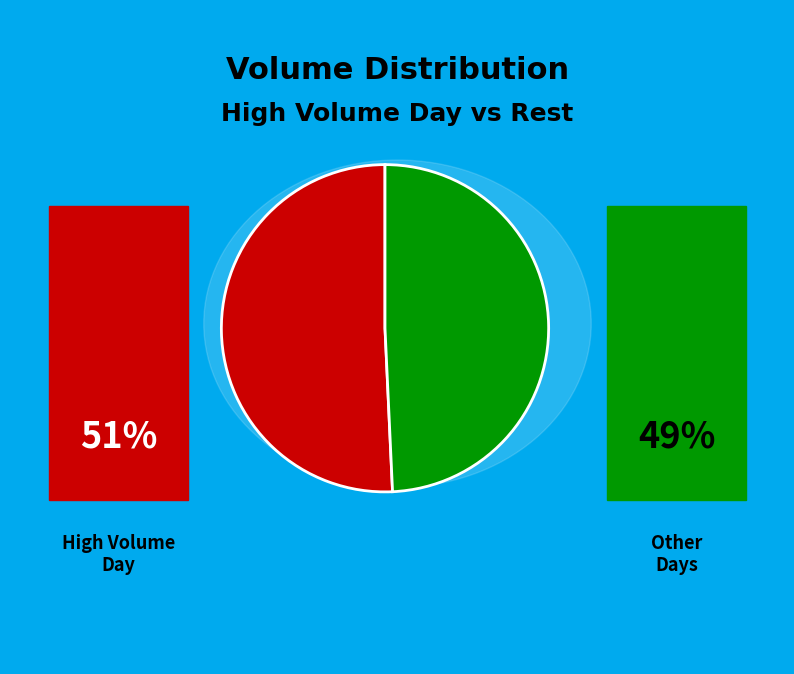

Does any single category account for the majority?

Yes